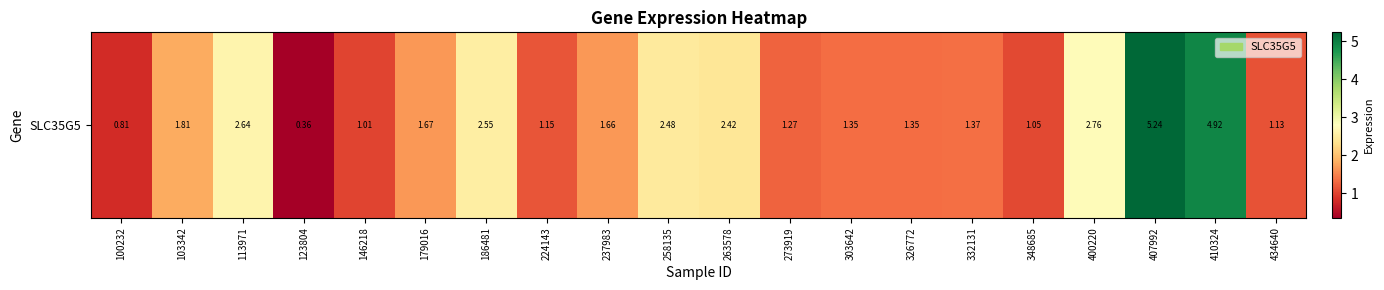

Rank the categories by value from lowest to highest.

123804, 100232, 146218, 348685, 434640, 224143, 273919, 303642, 326772, 332131, 237983, 179016, 103342, 263578, 258135, 186481, 113971, 400220, 410324, 407992